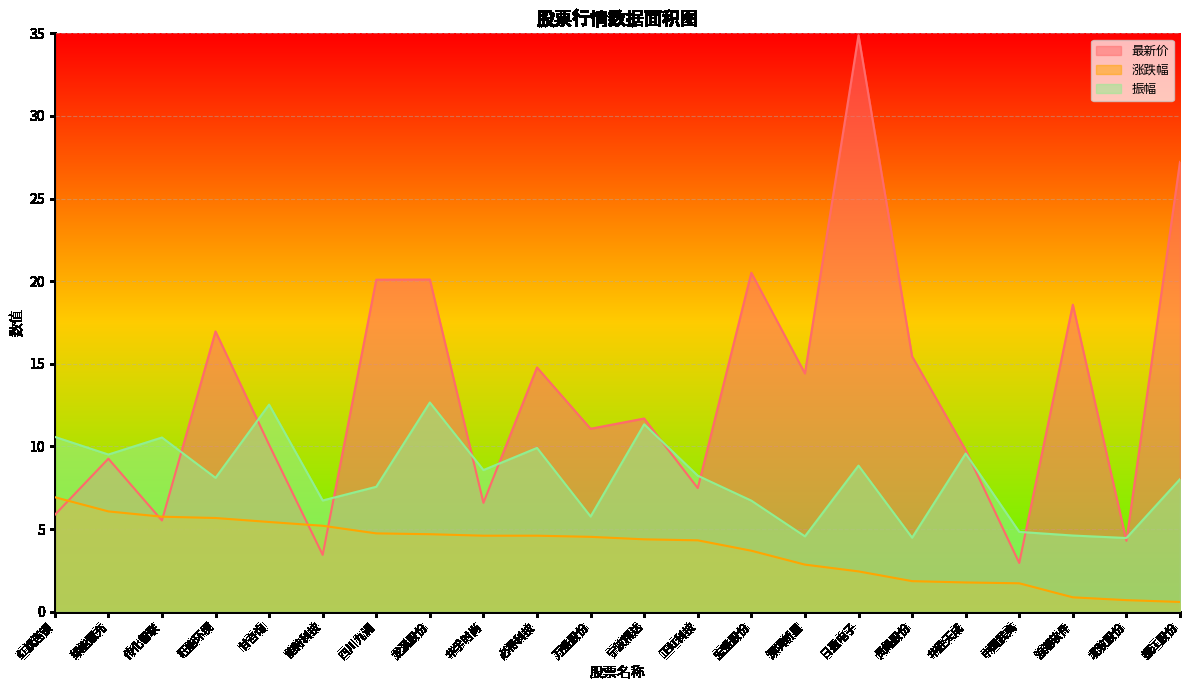

How many lines are shown in the chart?

3